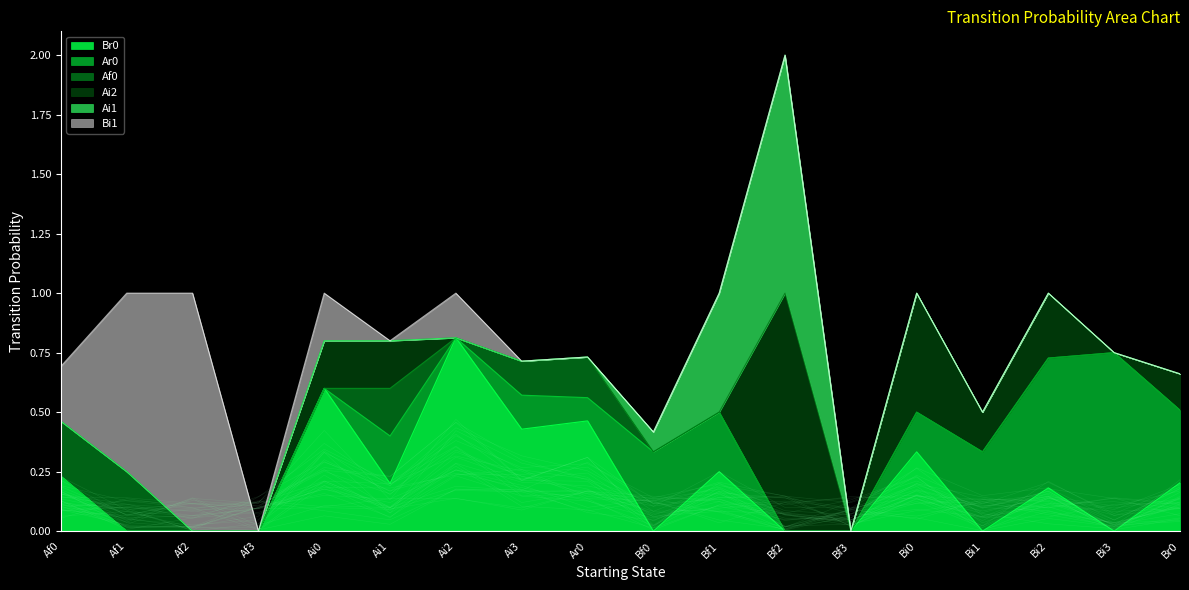

True or false: Bi1 has more than 2 points higher than both neighbors.

True